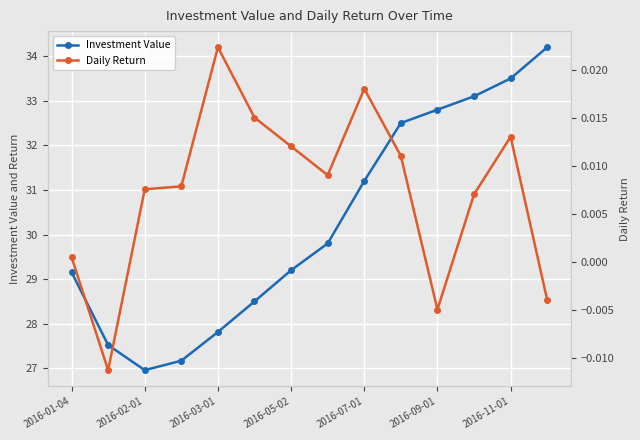

True or false: Investment Value has more than 1 interior local peaks.

False